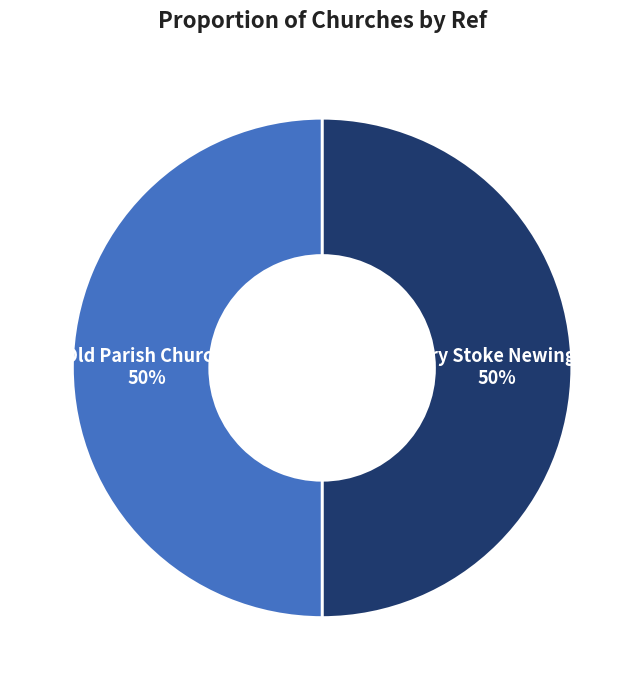

To the nearest percent, what percentage of the pie is Old Parish Church?

50%